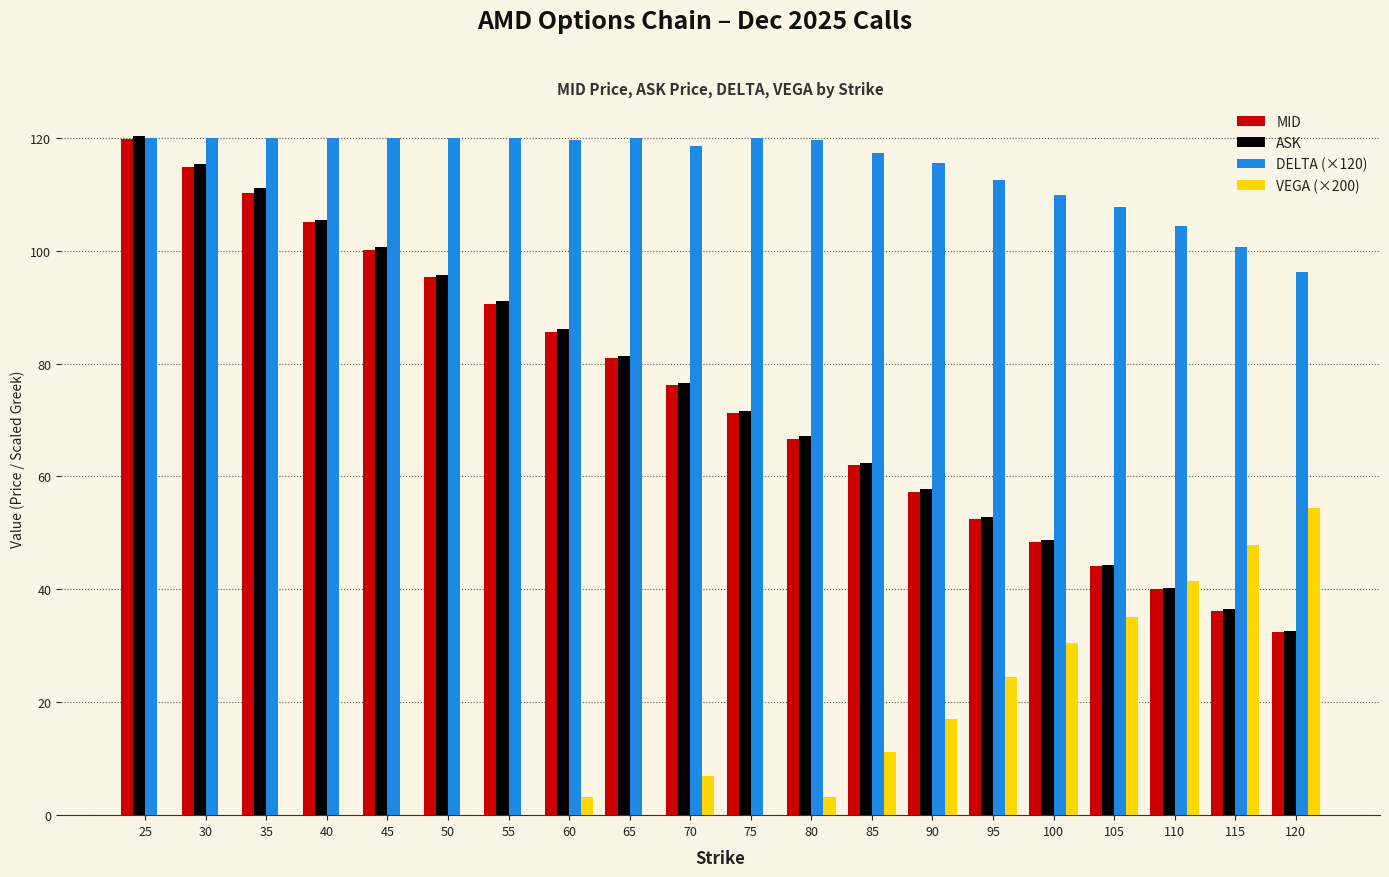

What is the sum of the VEGA (×200) values at 90 and 110?

58.5